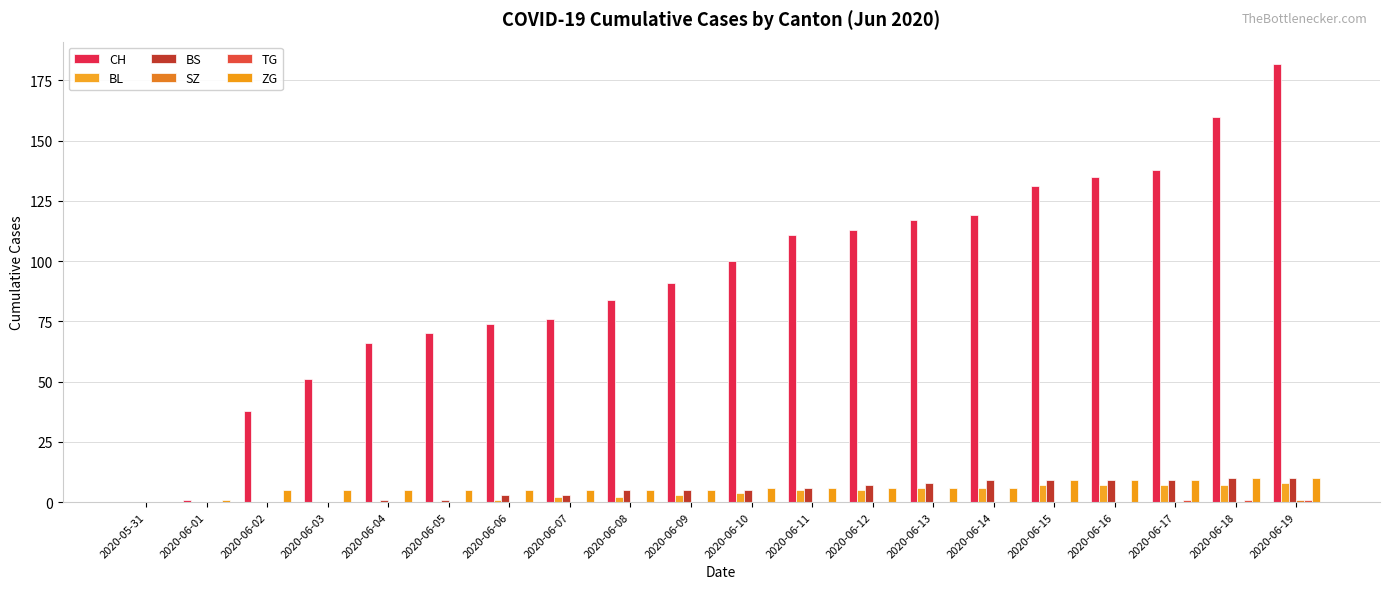

What is the sum of all ZG values?

118